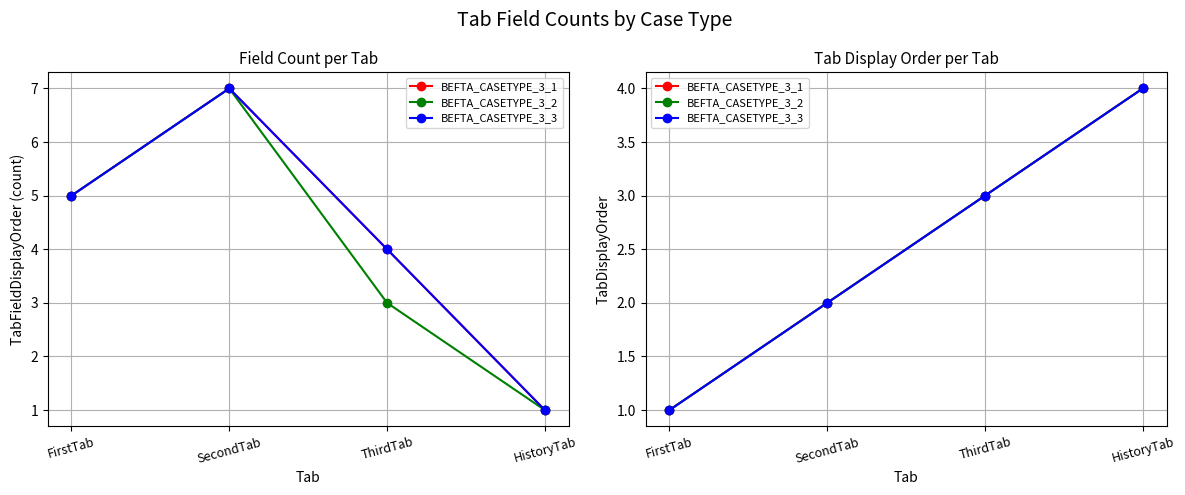

What is the label of the 3rd point from the left?

ThirdTab